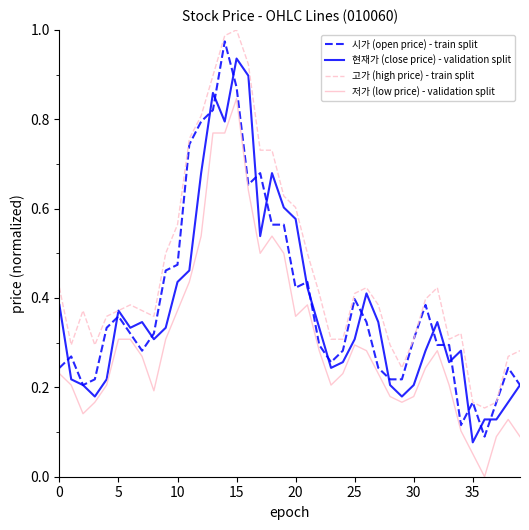

Which series has the widest spread of values?

시가 (open price) - train split